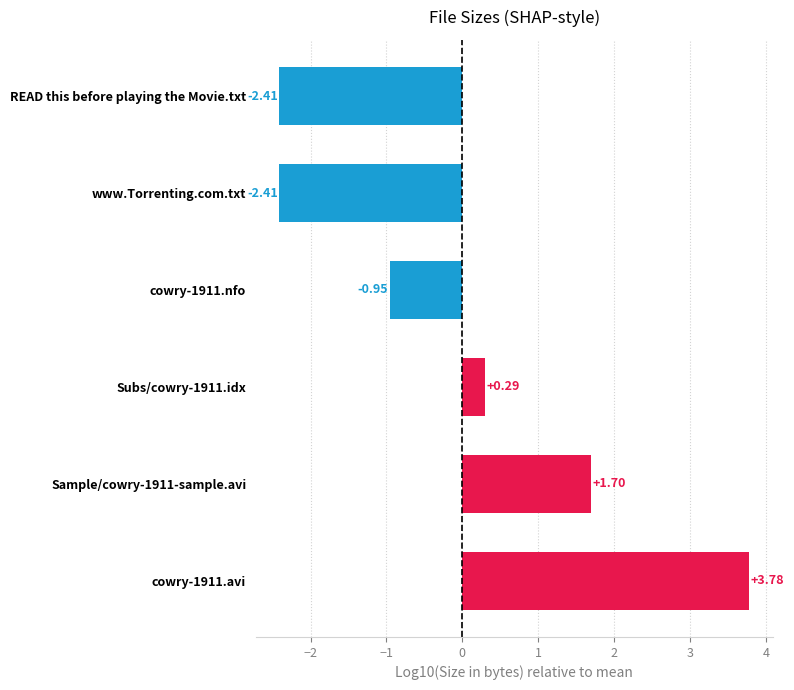

Count the number of values greater than 0.

3